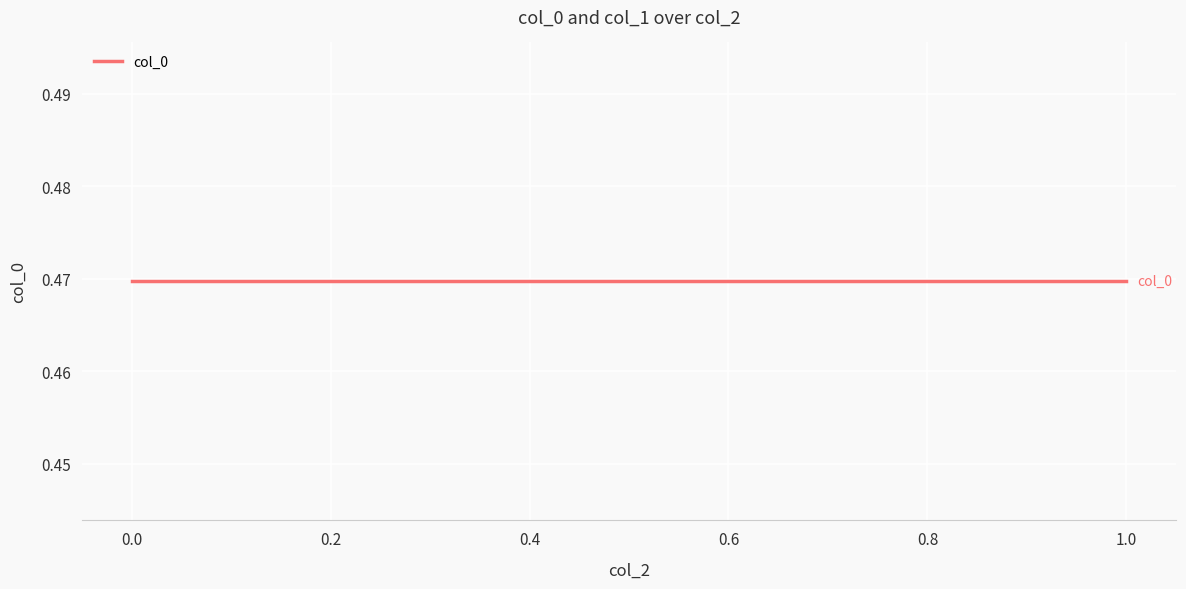

Reading left to right, transcribe all the data shown in this chart.

col_0: 0.5	0.5	0.5	0.5
col_1: 607.3	607.3	607.3	607.3